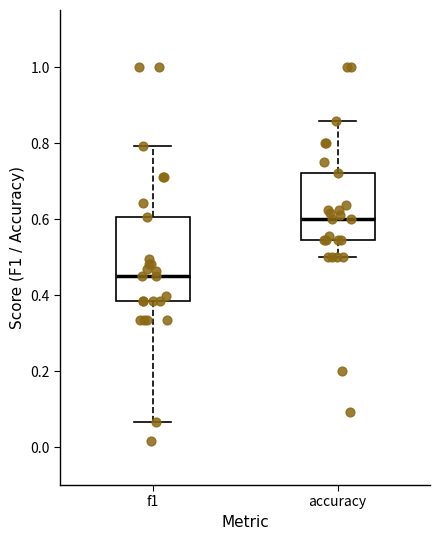

Which box has the highest median line?

accuracy